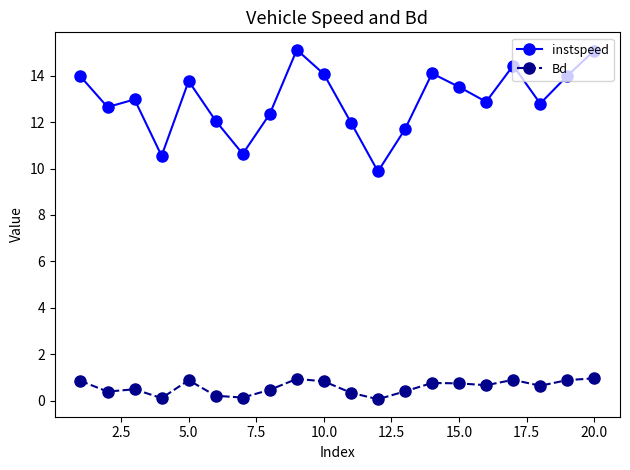

How many lines are shown in the chart?

2